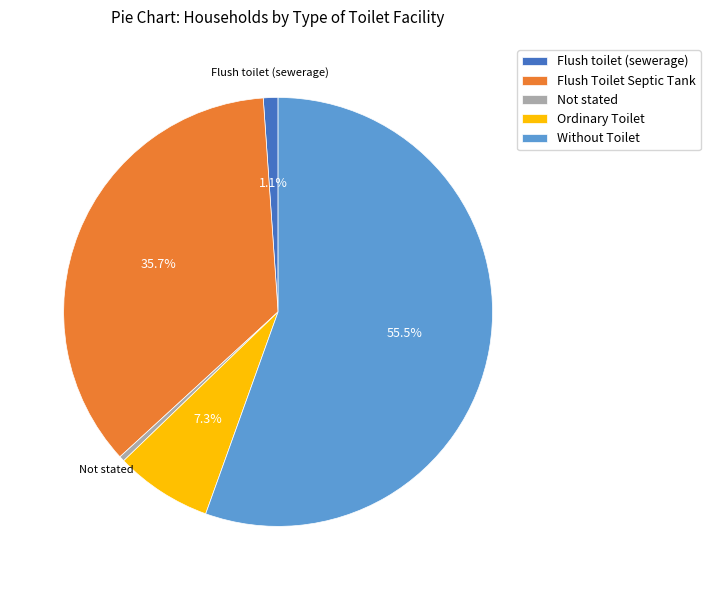

To the nearest percent, what is the combined percentage of Flush Toilet Septic Tank and Not stated?

36%